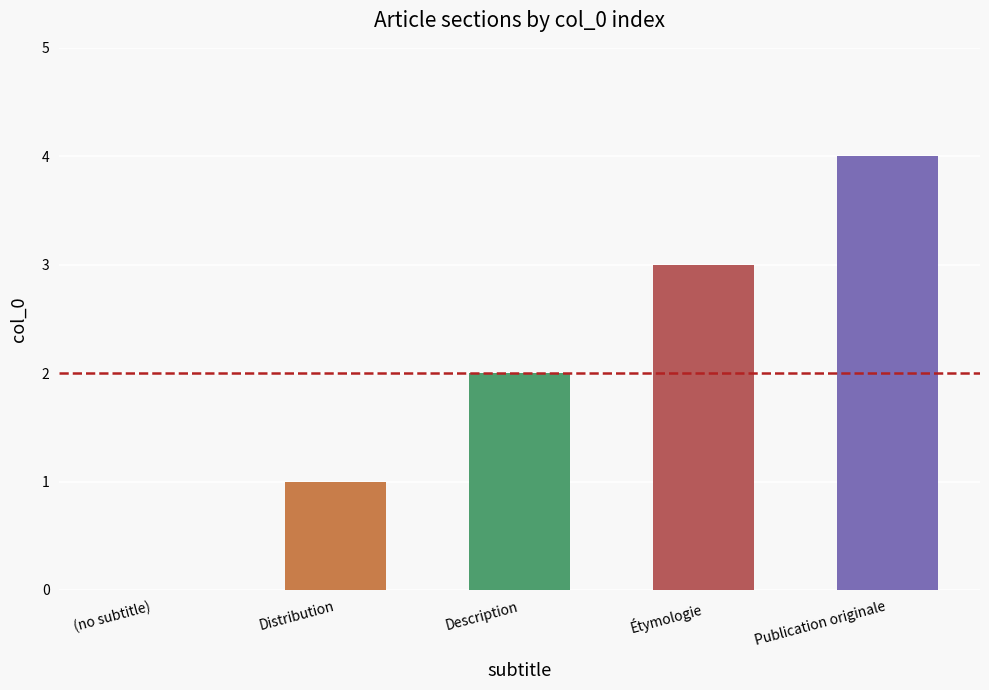

Reading left to right, transcribe all the data shown in this chart.

(no subtitle)=0	Distribution=1	Description=2	Étymologie=3	Publication originale=4